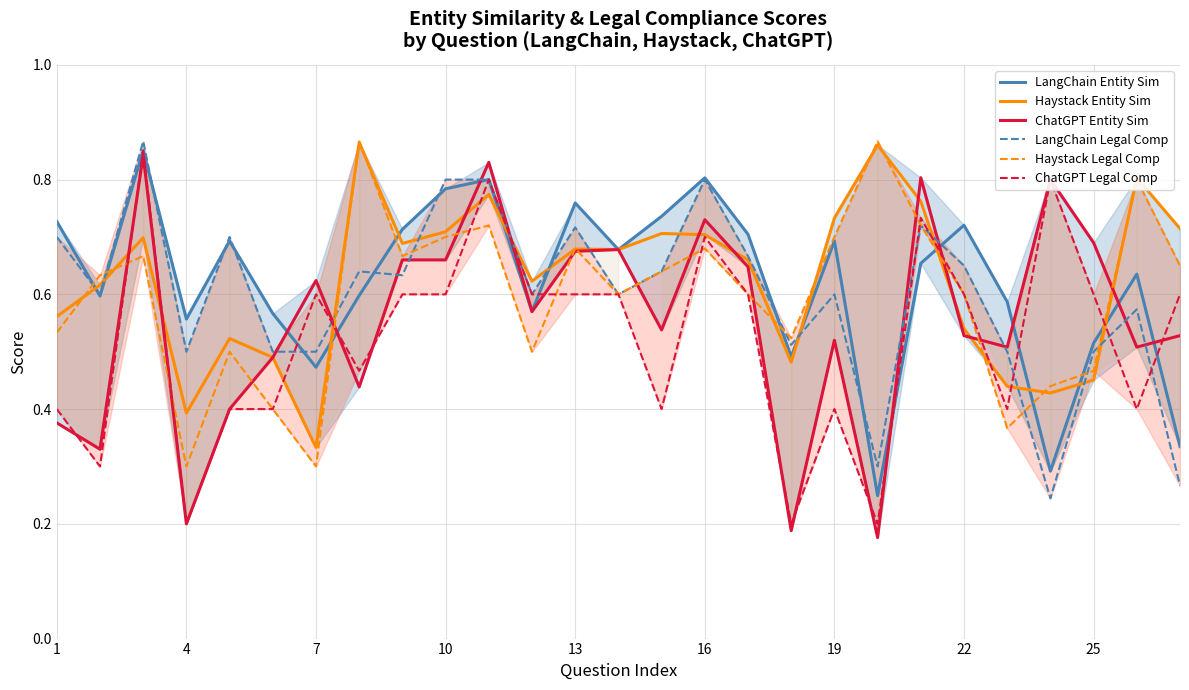

What is the highest value of the ChatGPT Entity Sim series?

0.8